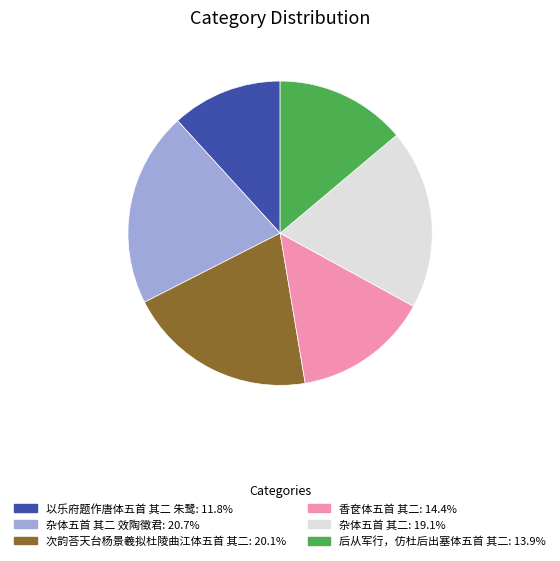

Is there a majority slice in this chart?

No